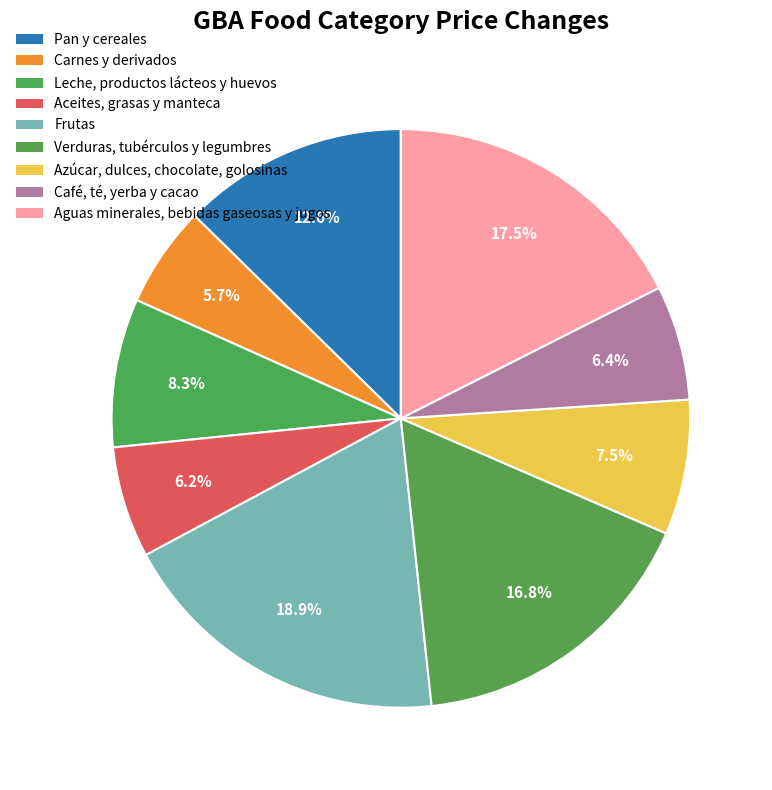

How many segments does this pie chart have?

9